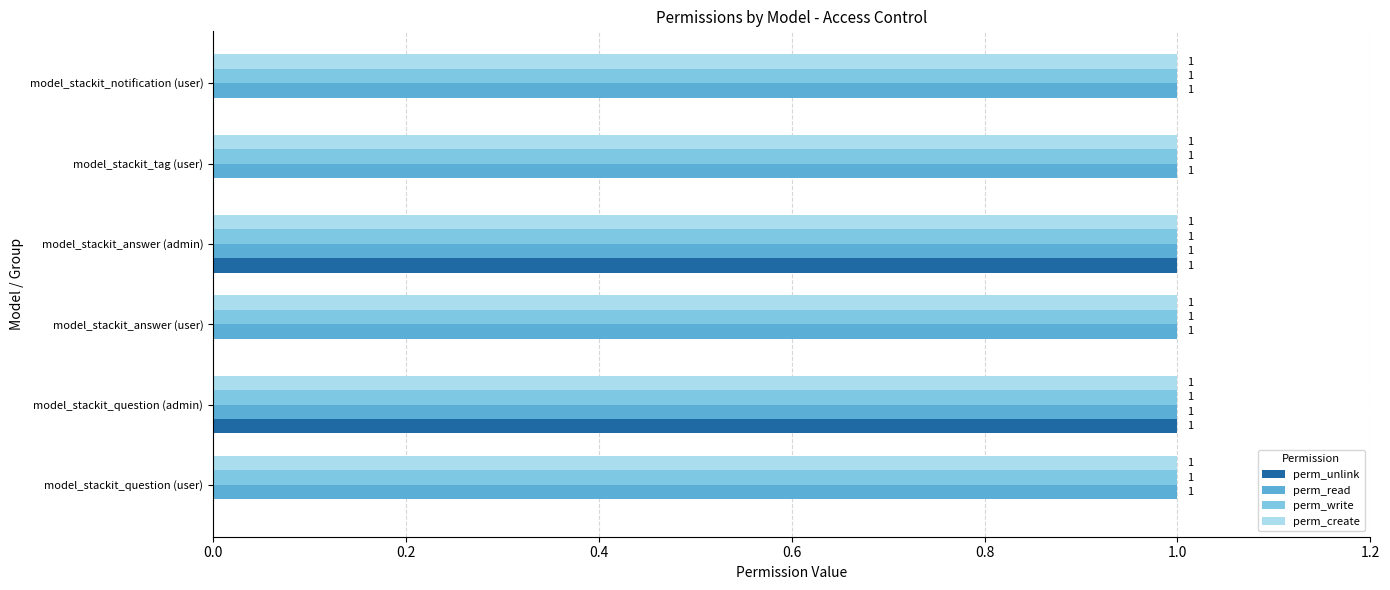

Between model_stackit_question (user) and model_stackit_answer (admin), which series saw the biggest shift?

perm_unlink